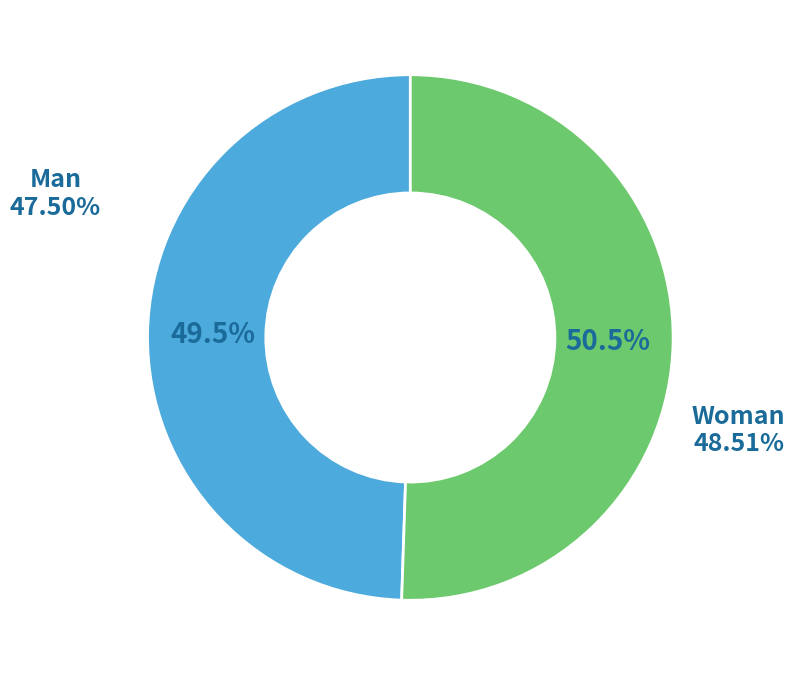

How many slices are in this pie chart?

2